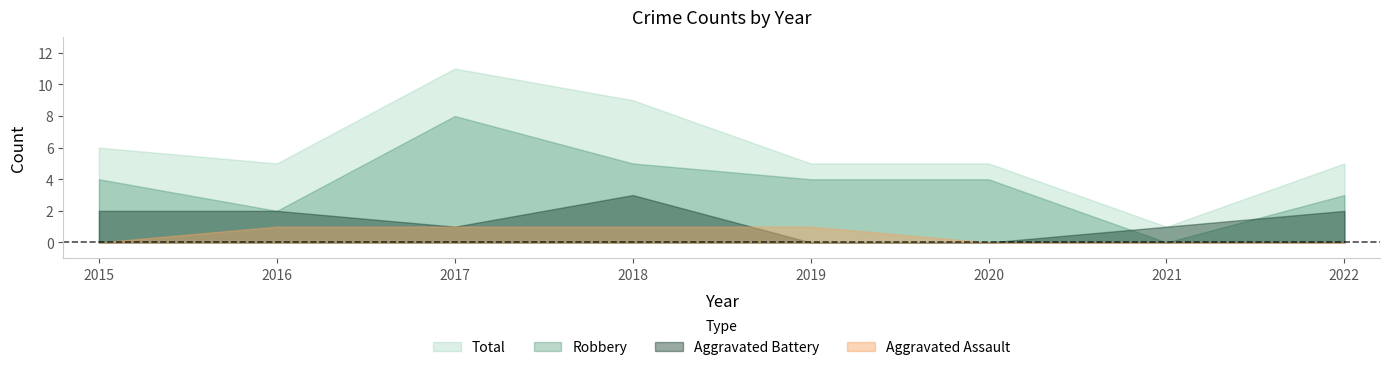

Between 2019 and 2021, which series saw the biggest shift?

Robbery